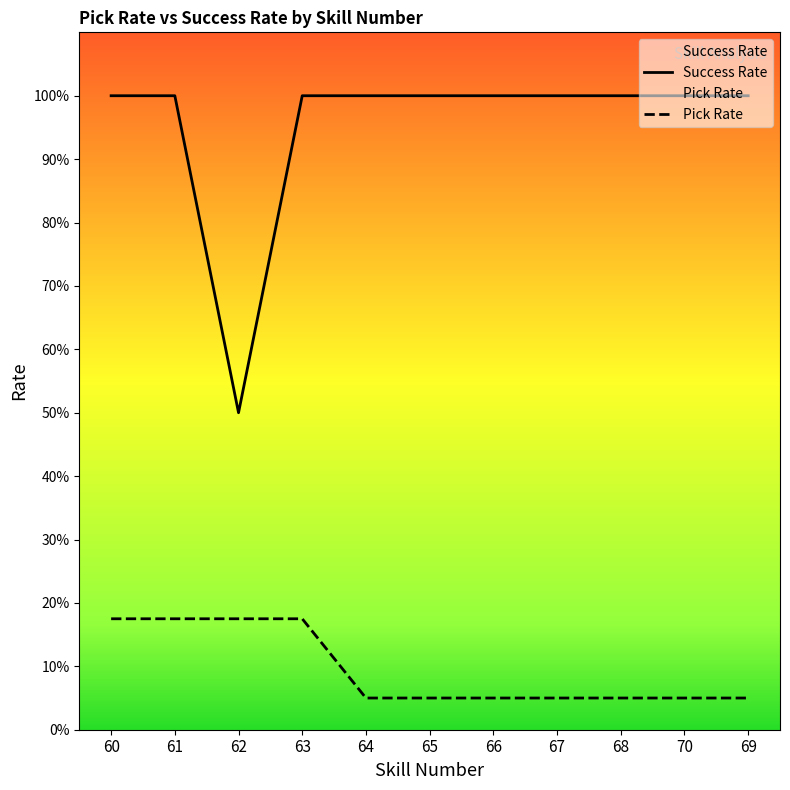

What is the difference between the maximum and second lowest values in the Pick Rate series?

0.1